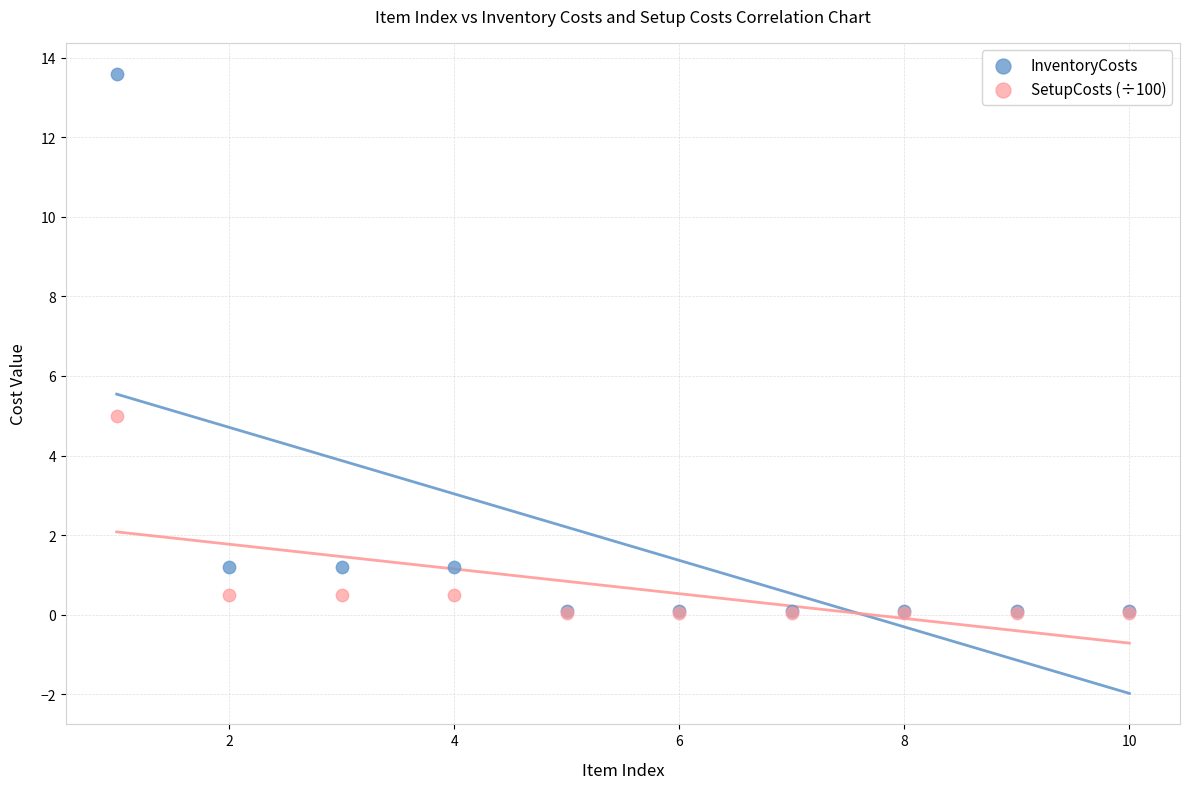

Across all series, what Y value is closest to 6?

5.0